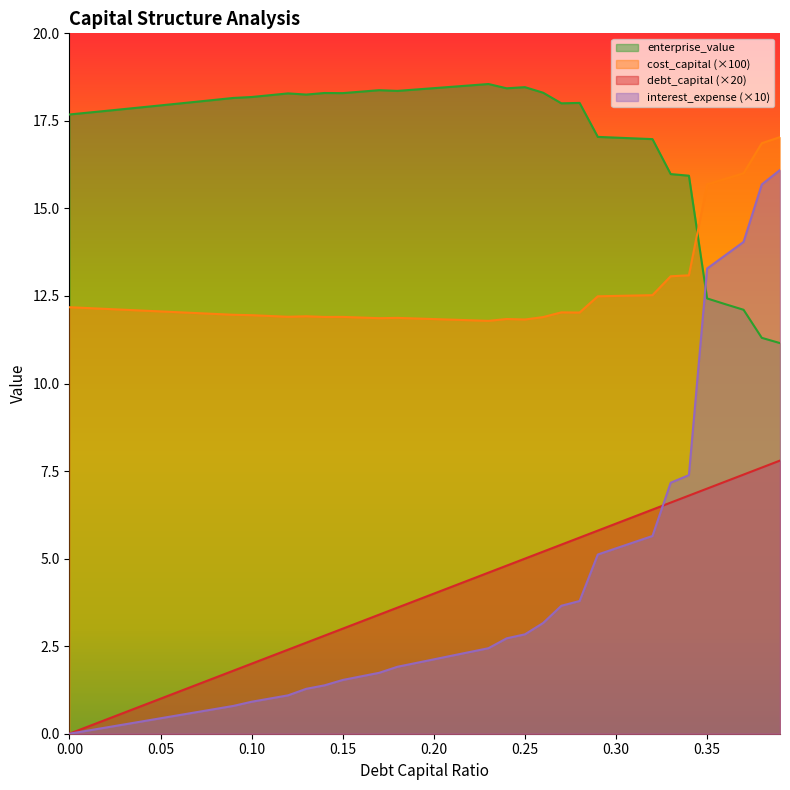

At which category is the sum across all series the highest?

0.39